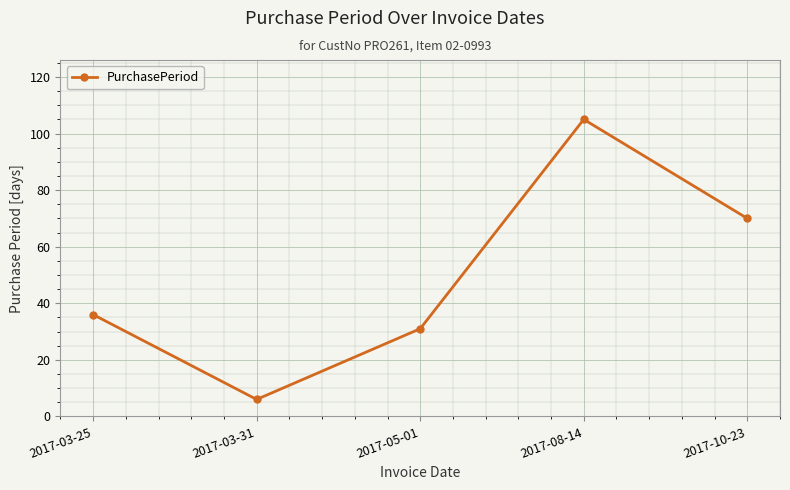

How many points are lower than both their immediate neighbors (excluding endpoints)?

1